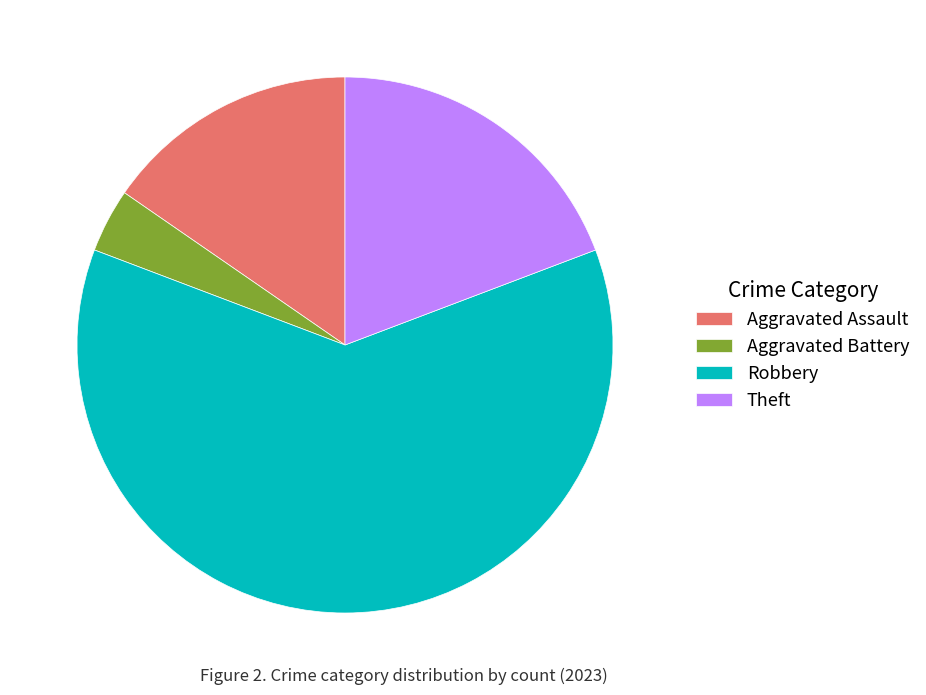

Which slice is the largest?

Robbery